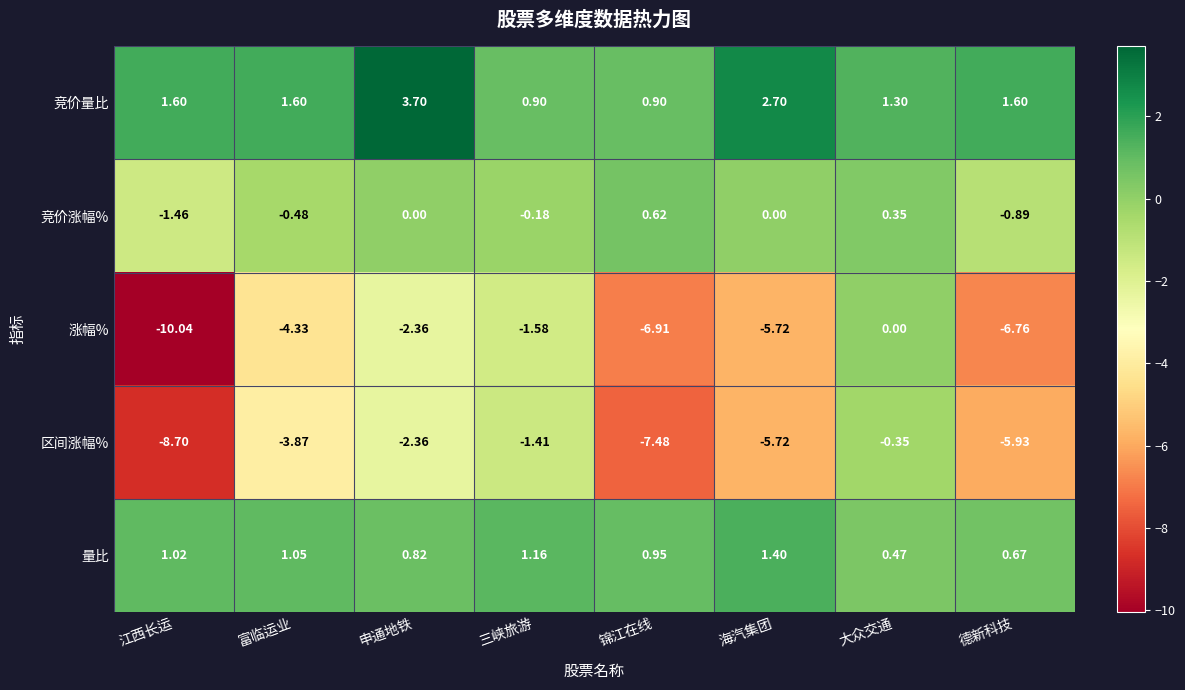

At how many categories does at least one series exceed 2?

2